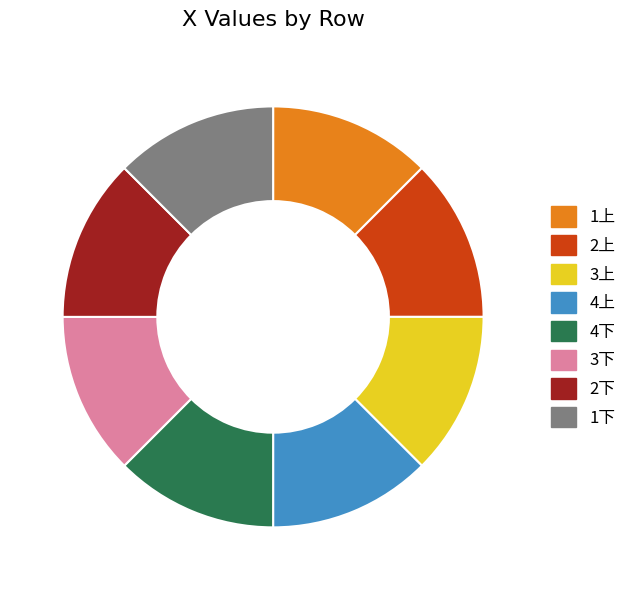

Is it true that 1上 is 25% of the pie?

False